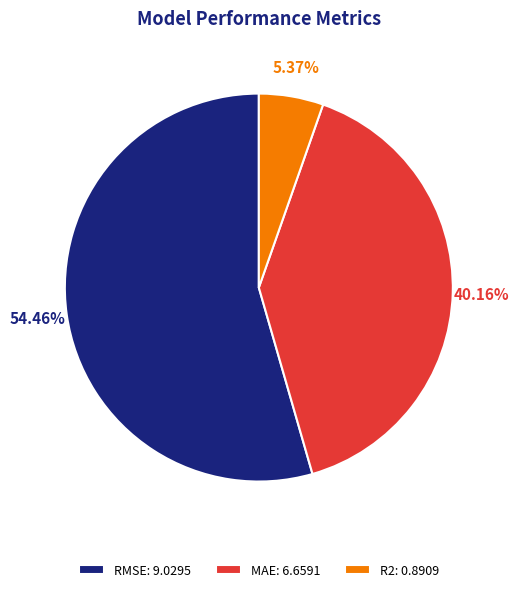

Rank the categories by value from lowest to highest.

R2, MAE, RMSE